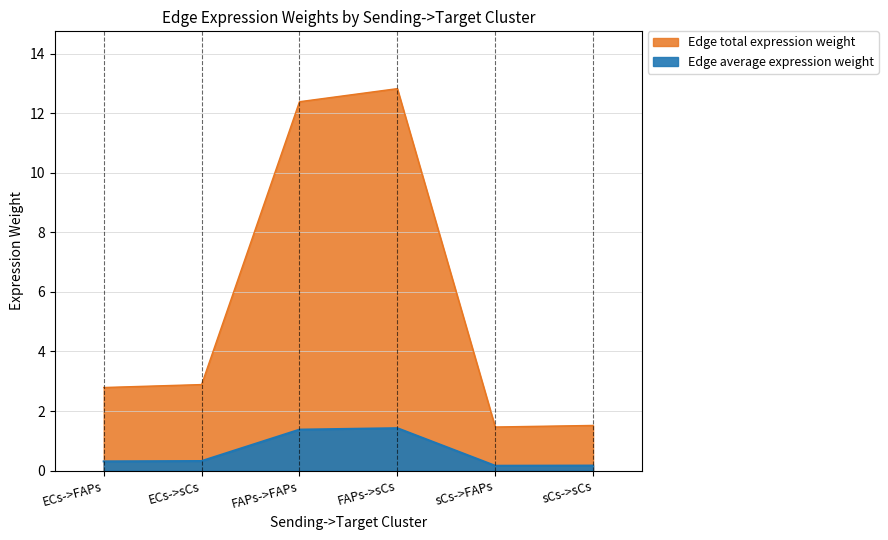

Does the chart have visible grid lines?

Yes